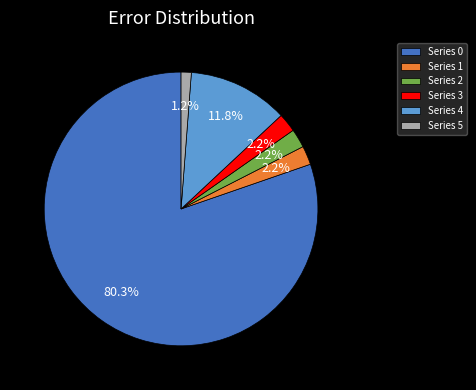

Does any single category account for the majority?

Yes